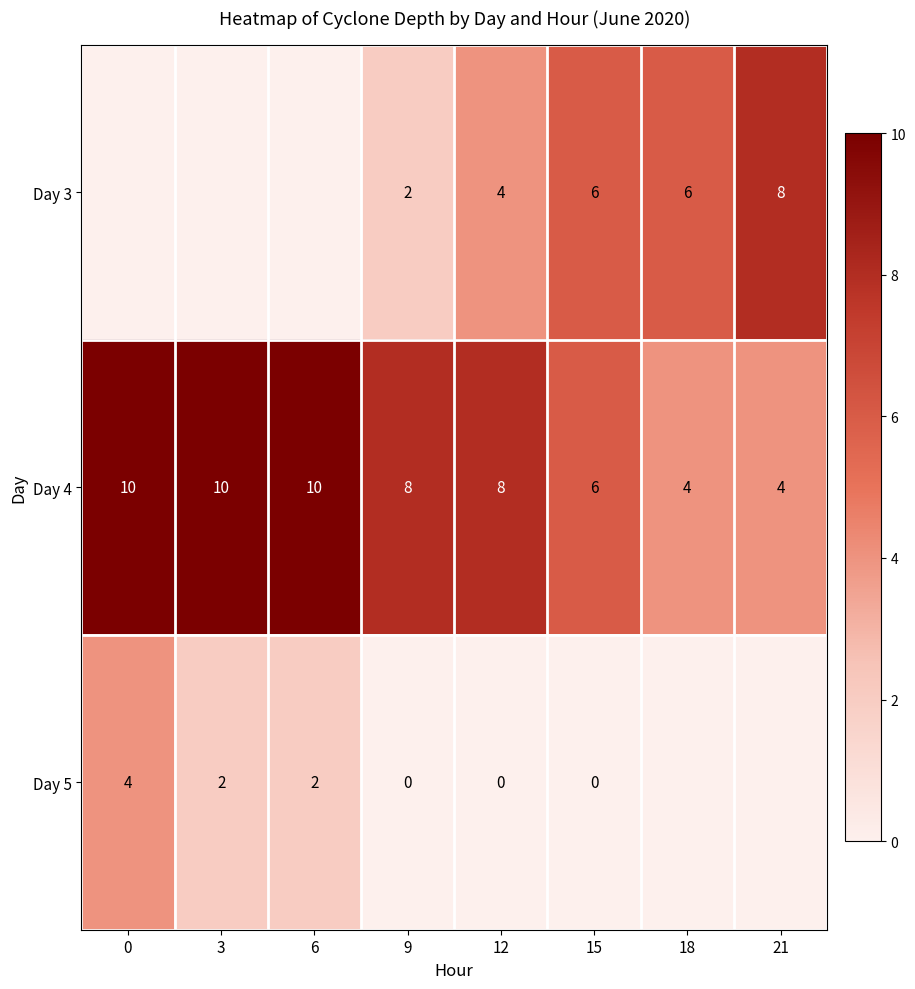

Which series changed the most between 9 and 12?

Day 3